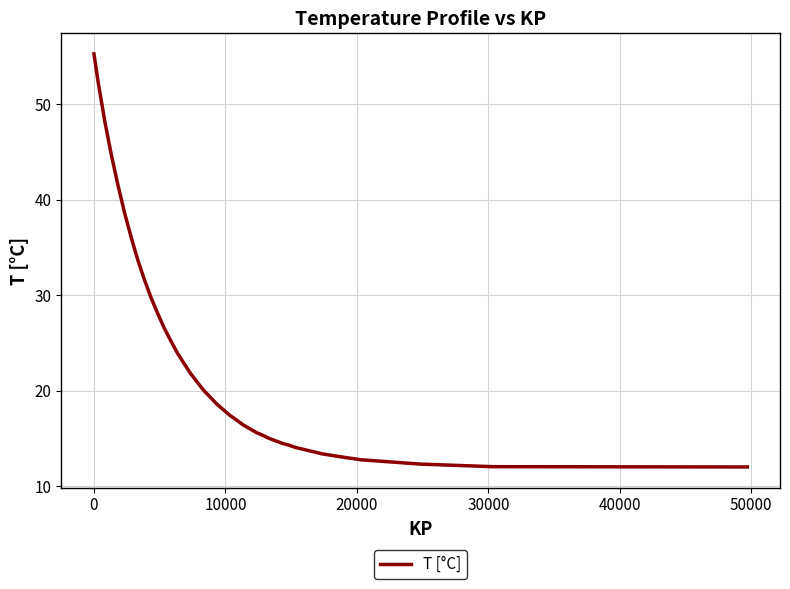

What is the difference between the maximum and minimum values?

43.3